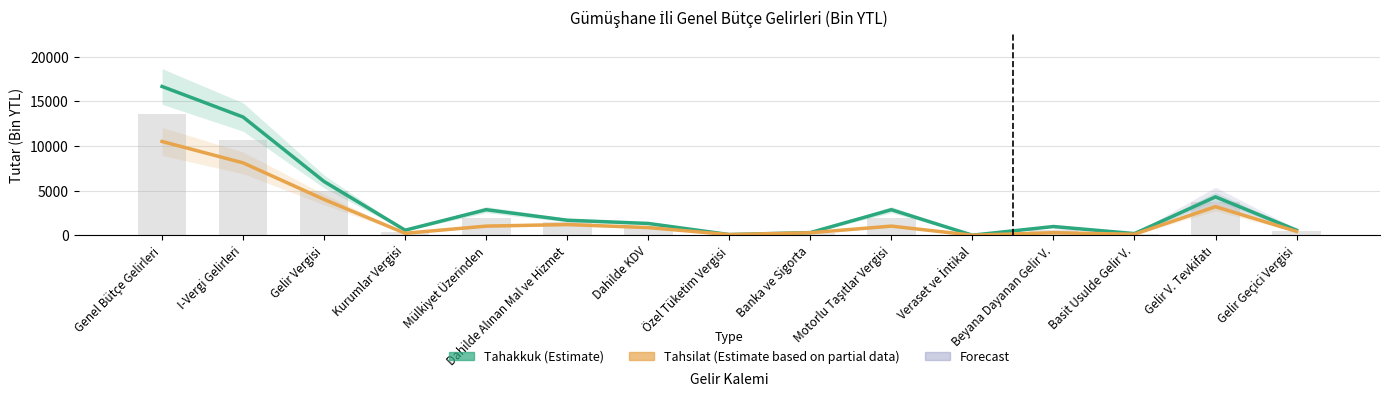

Which series changed the most between Banka ve Sigorta and Gelir V. Tevkifatı?

Tahakkuk (Estimate)